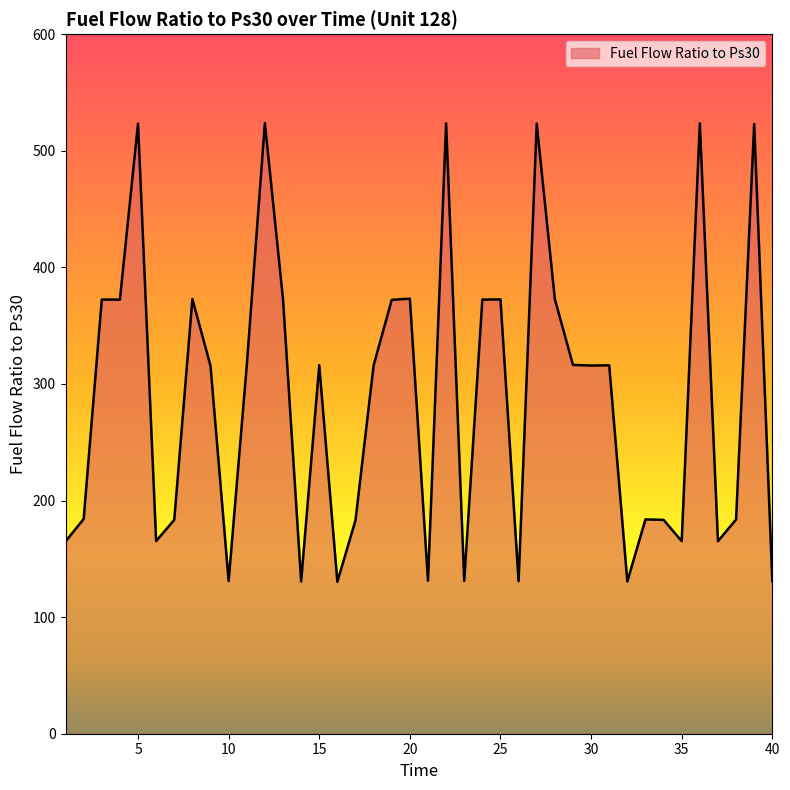

How many categories are shown in the chart?

40